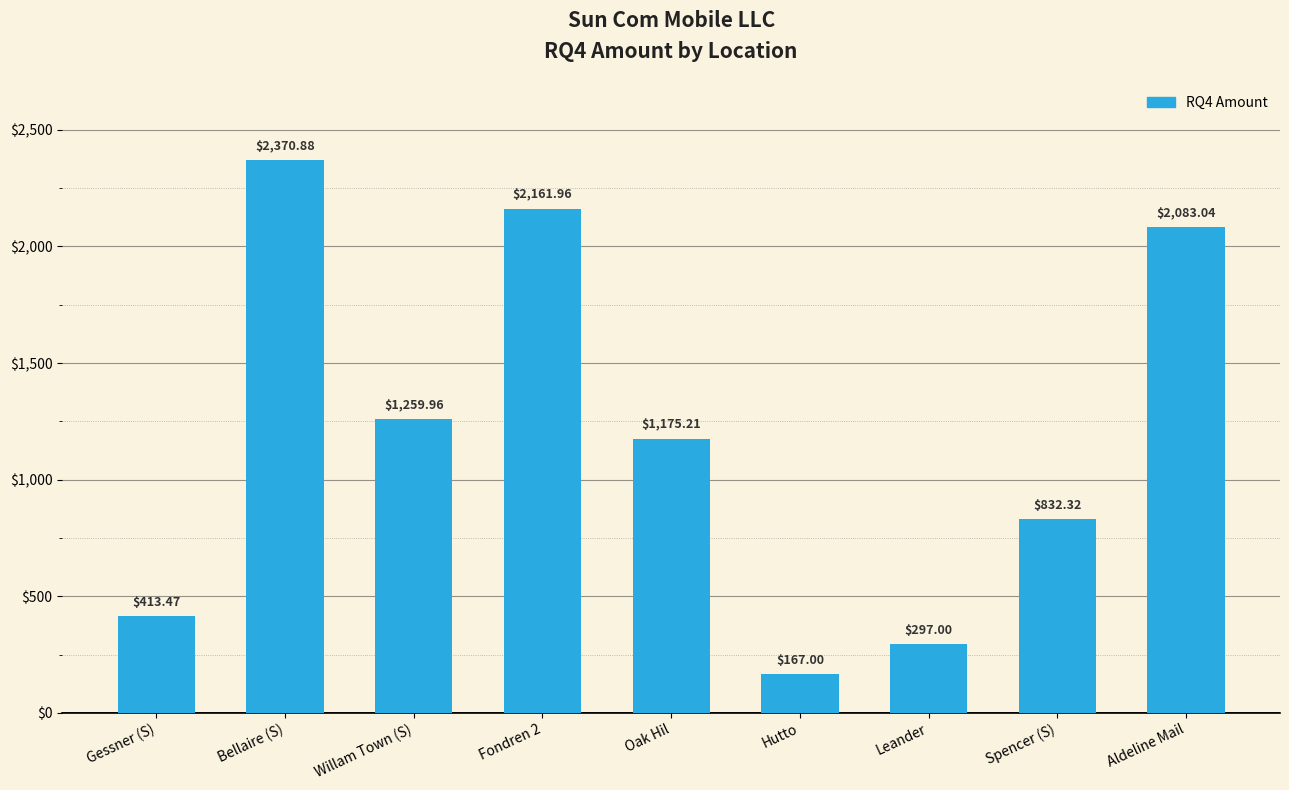

List the labels in order of value, largest first.

Bellaire (S), Fondren 2, Aldeline Mail, Willam Town (S), Oak Hil, Spencer (S), Gessner (S), Leander, Hutto